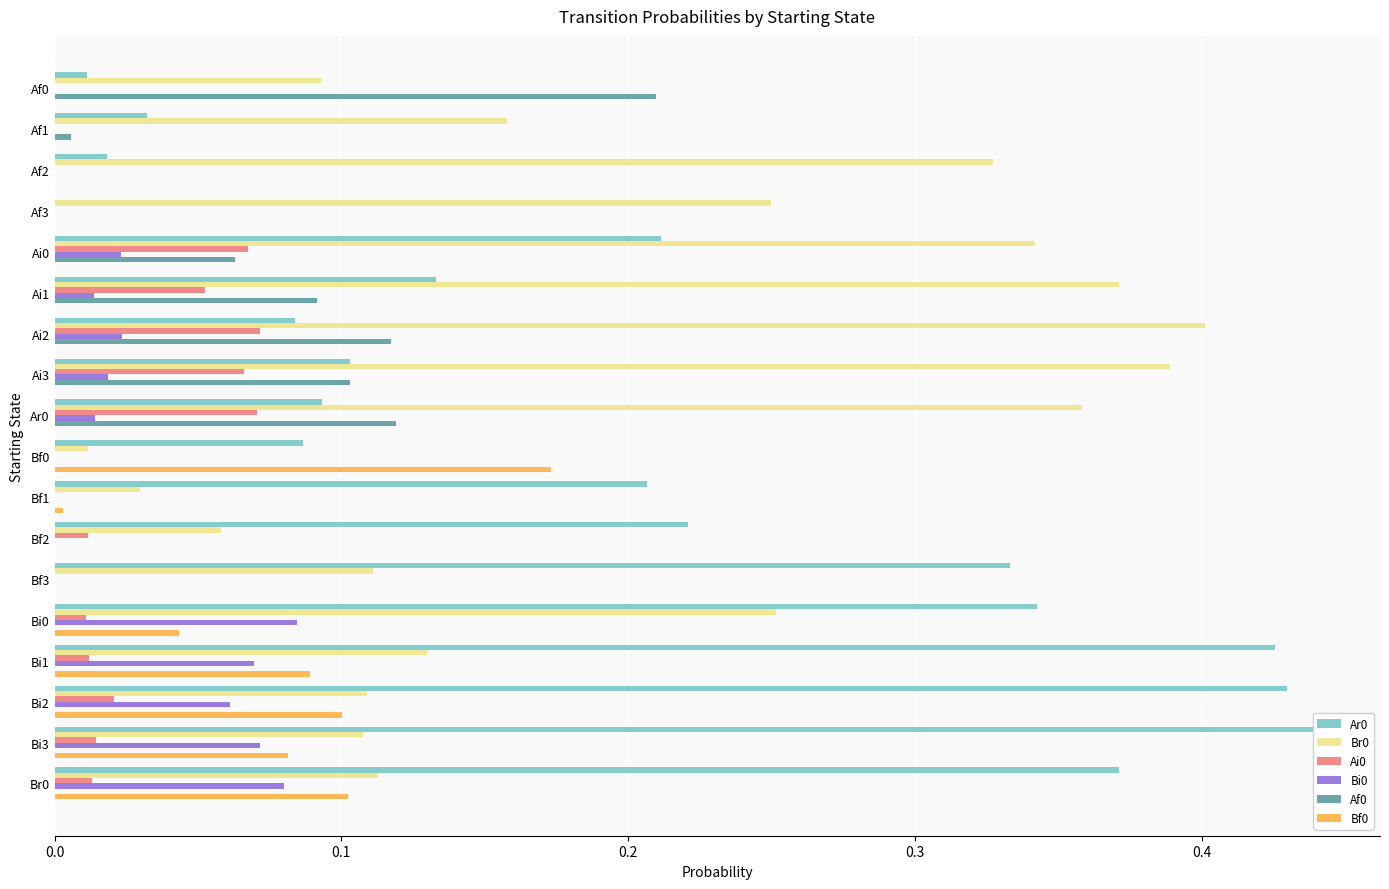

Rank the series by their maximum value, from lowest to highest.

Ai0, Bi0, Bf0, Af0, Br0, Ar0